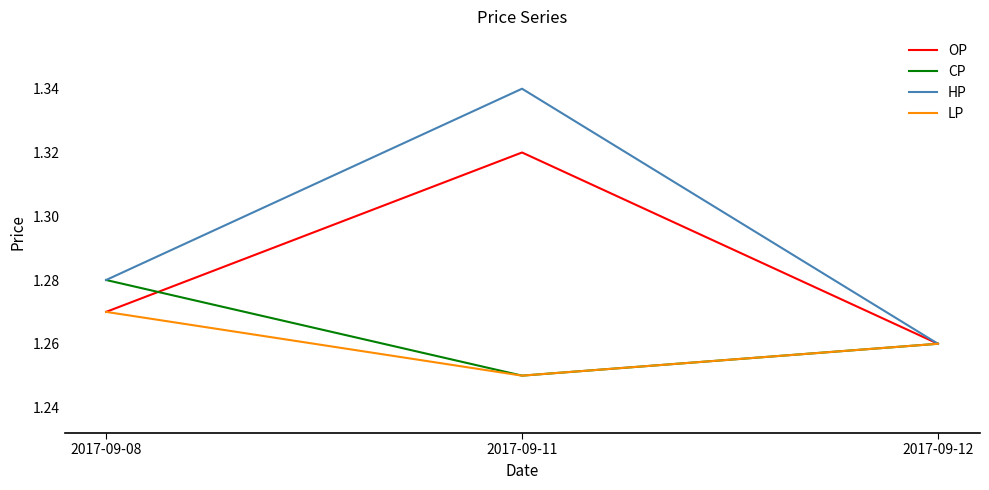

Count the number of data series in this chart.

4